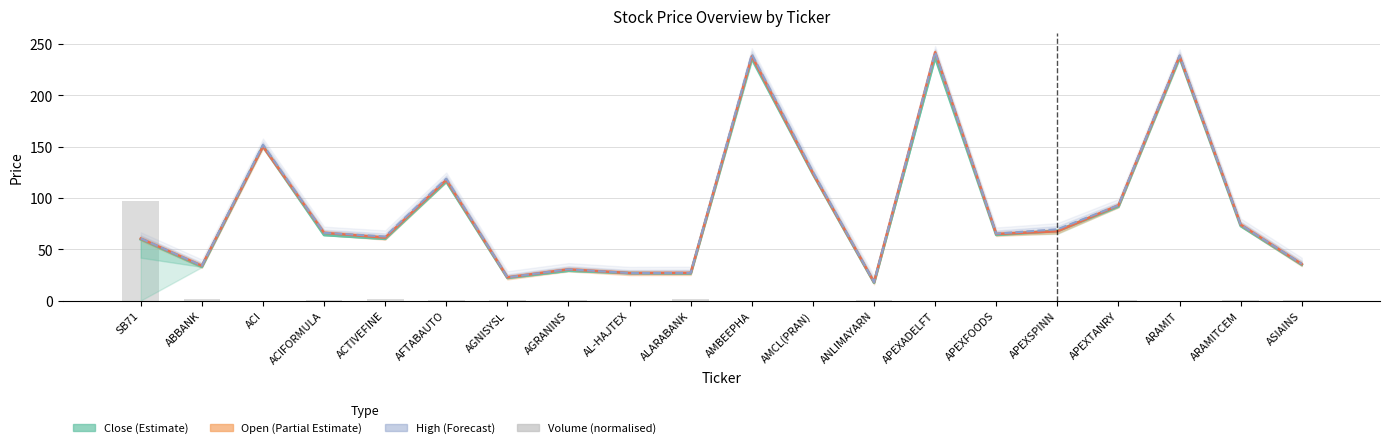

What is the lowest value of the Close (Estimate) series?

17.4